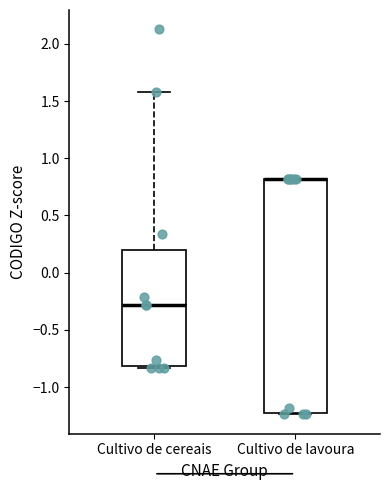

Which box is the tallest, from its lower edge to its upper edge?

Cultivo de lavoura